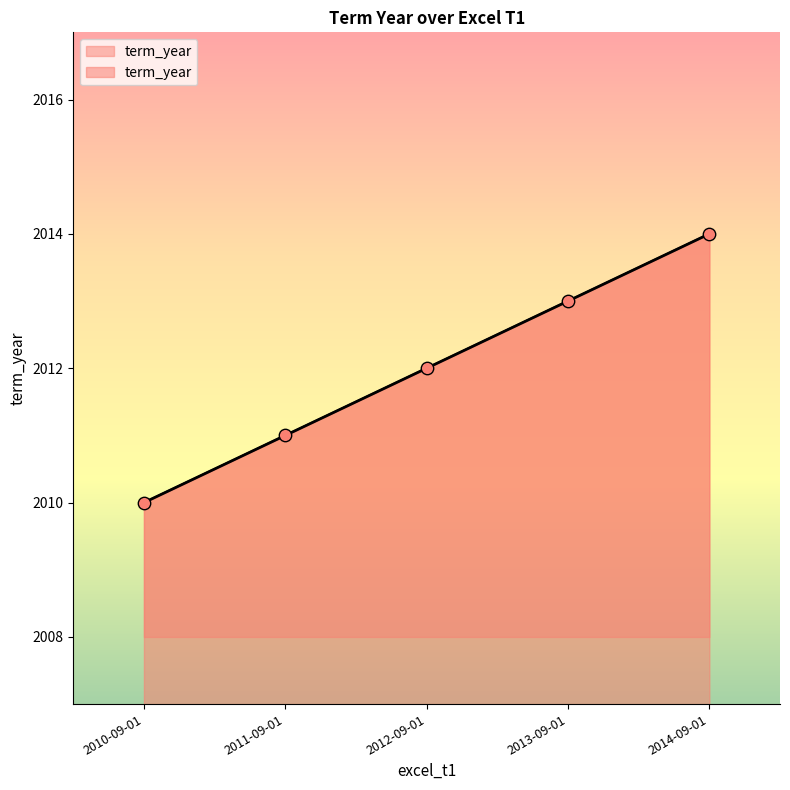

Approximately how many times larger is the value at 2014-09-01 compared to 2010-09-01?

1.0